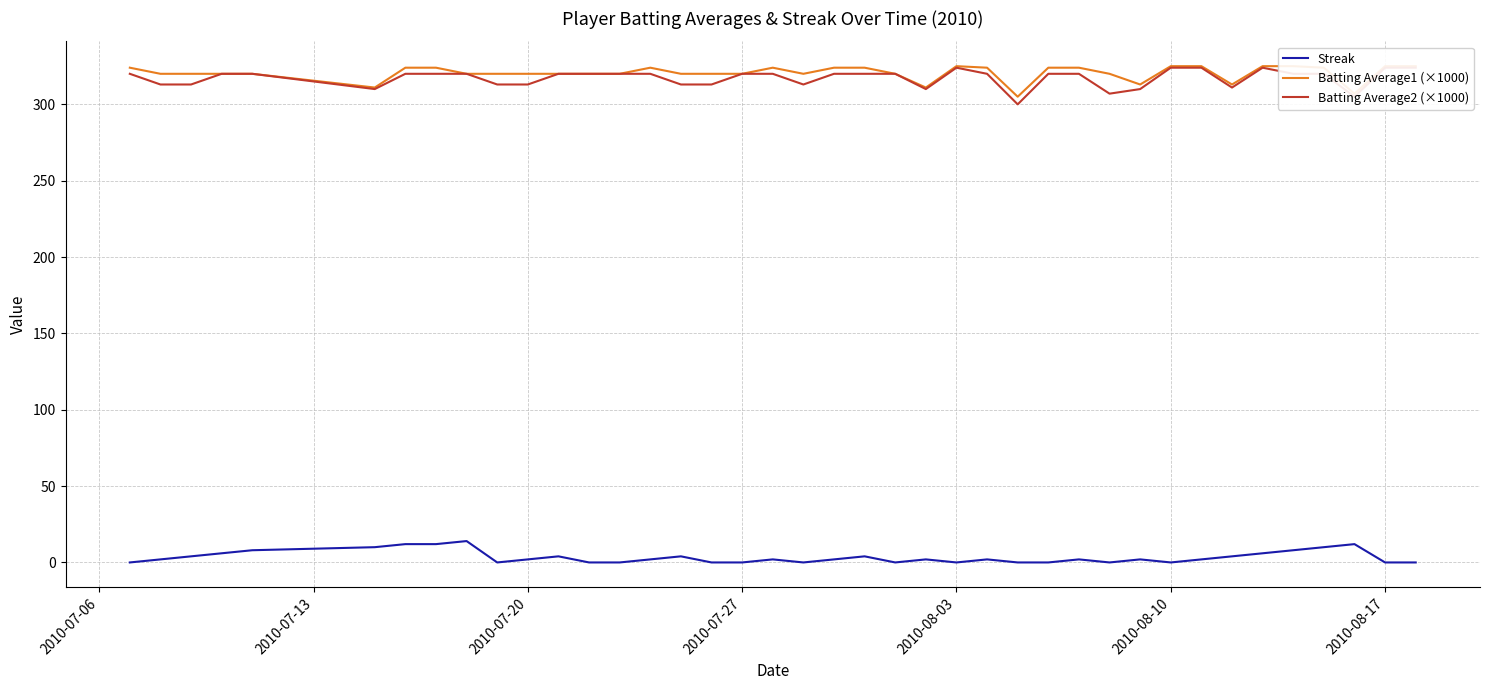

What are all the series names shown in the legend?

Streak, Batting Average1 (×1000), Batting Average2 (×1000)